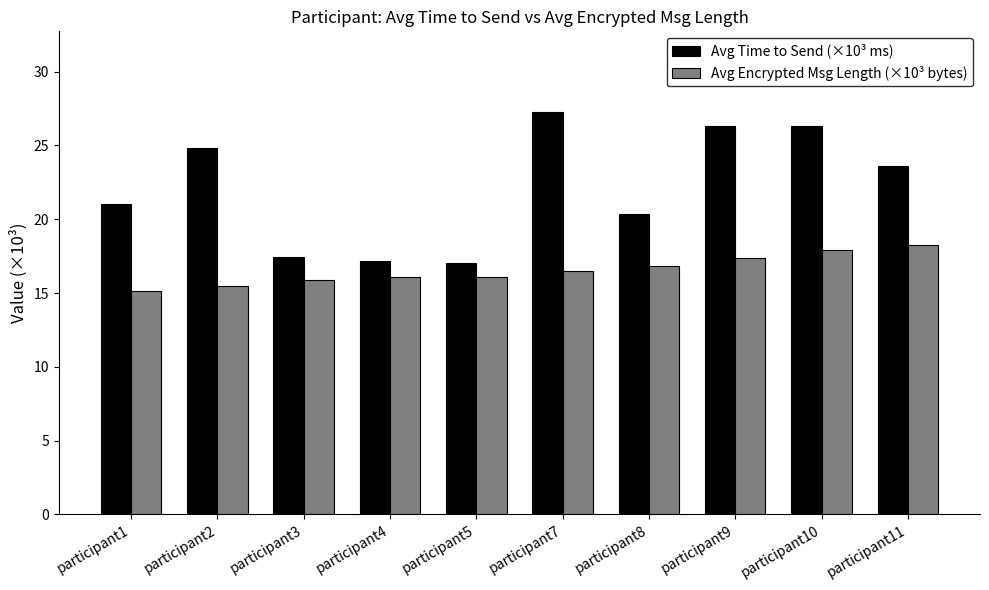

Which series has the largest range (max minus min)?

Avg Time to Send (×10³ ms)